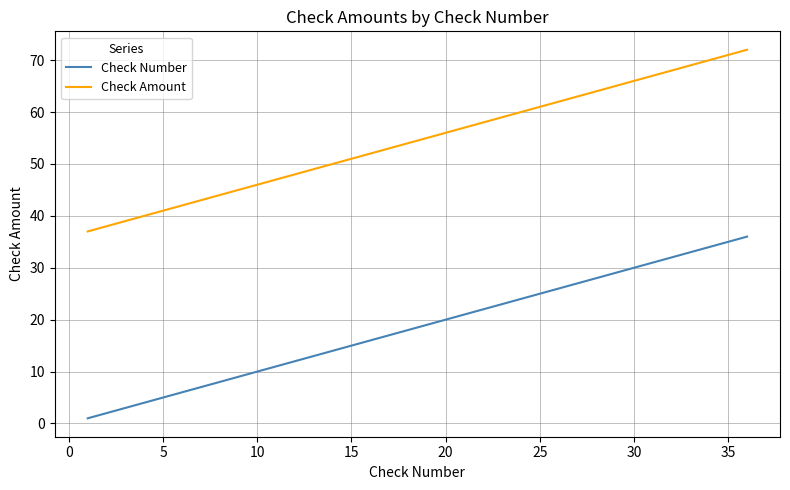

Rank the series by their maximum value, from lowest to highest.

Check Number, Check Amount